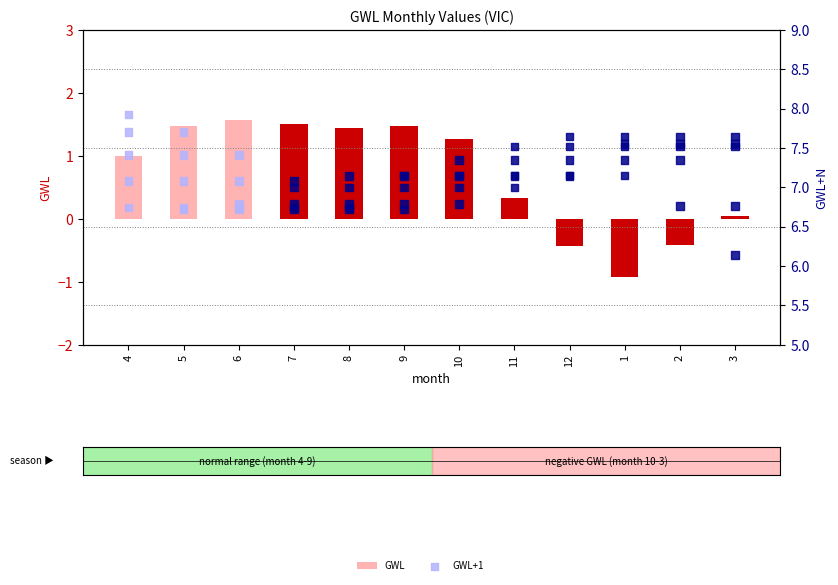

At which category is the sum across all series the highest?

4